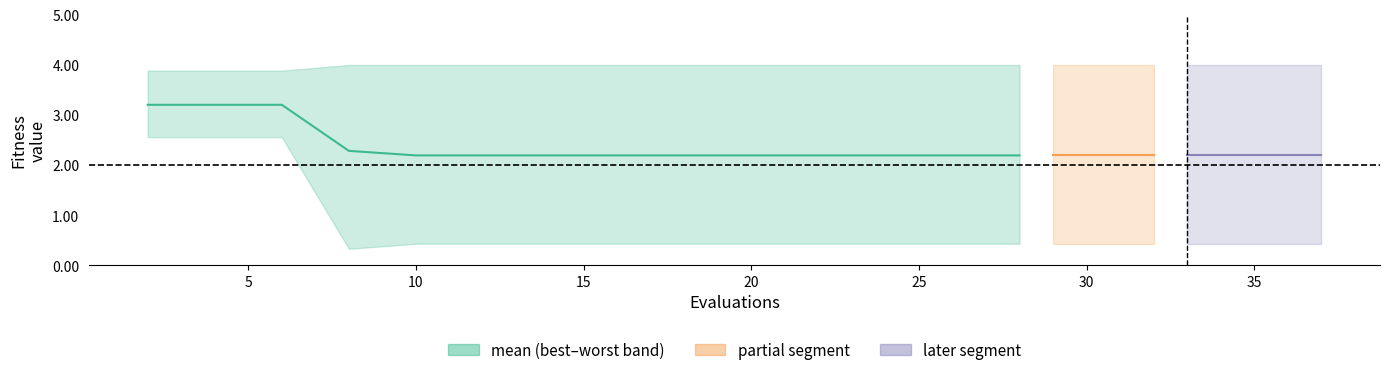

What is the minimum value for mean?

2.2